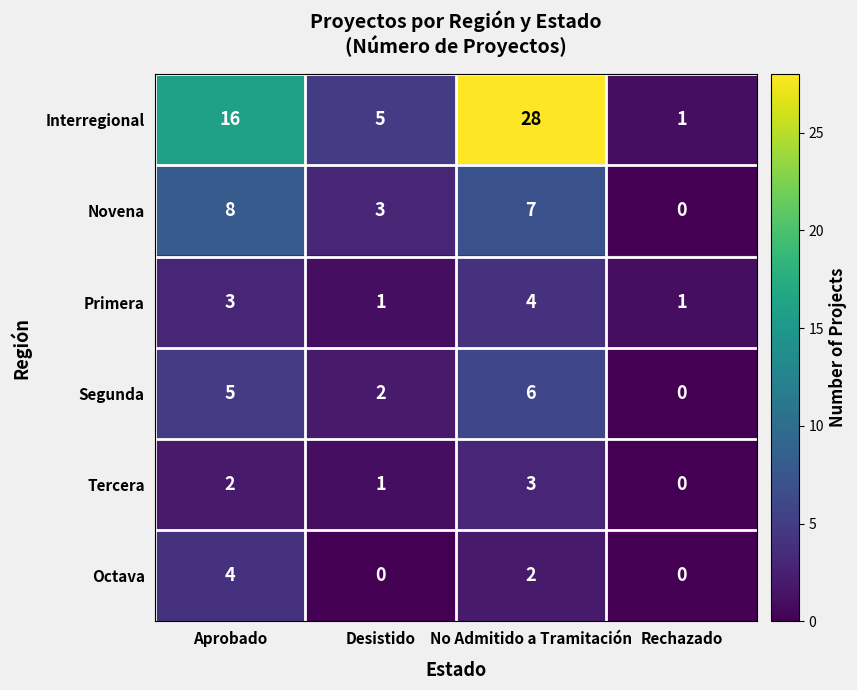

Between Aprobado and No Admitido a Tramitación, which series saw the biggest shift?

Interregional